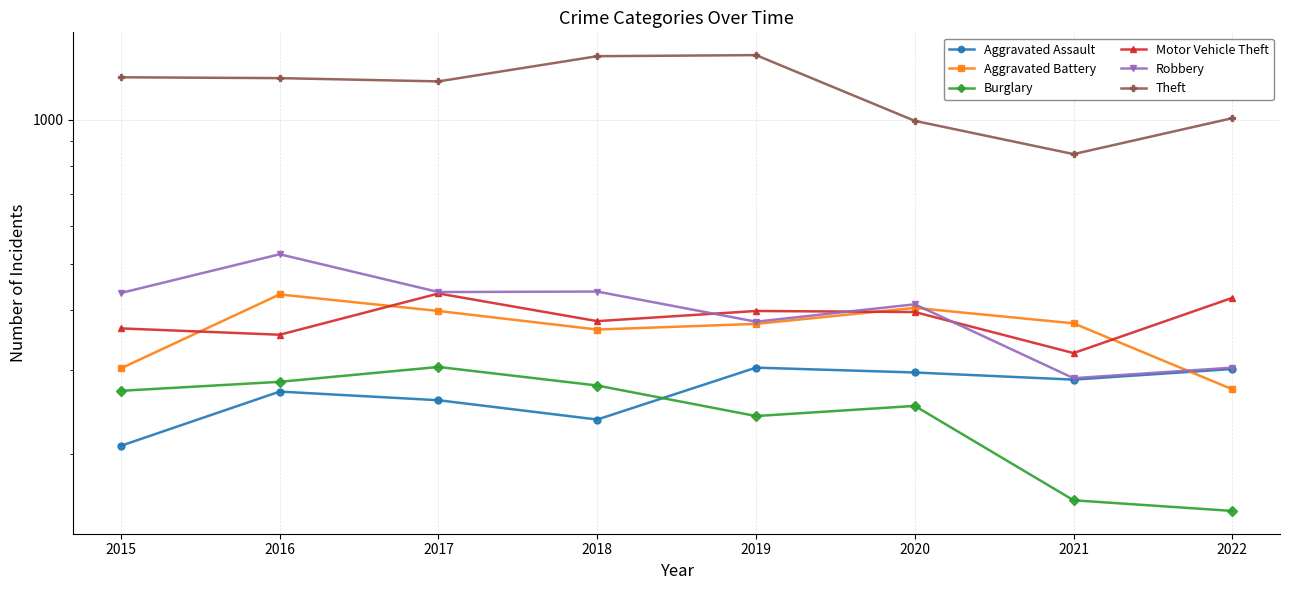

What value does the Burglary series have at 2015, to the nearest 50?

250